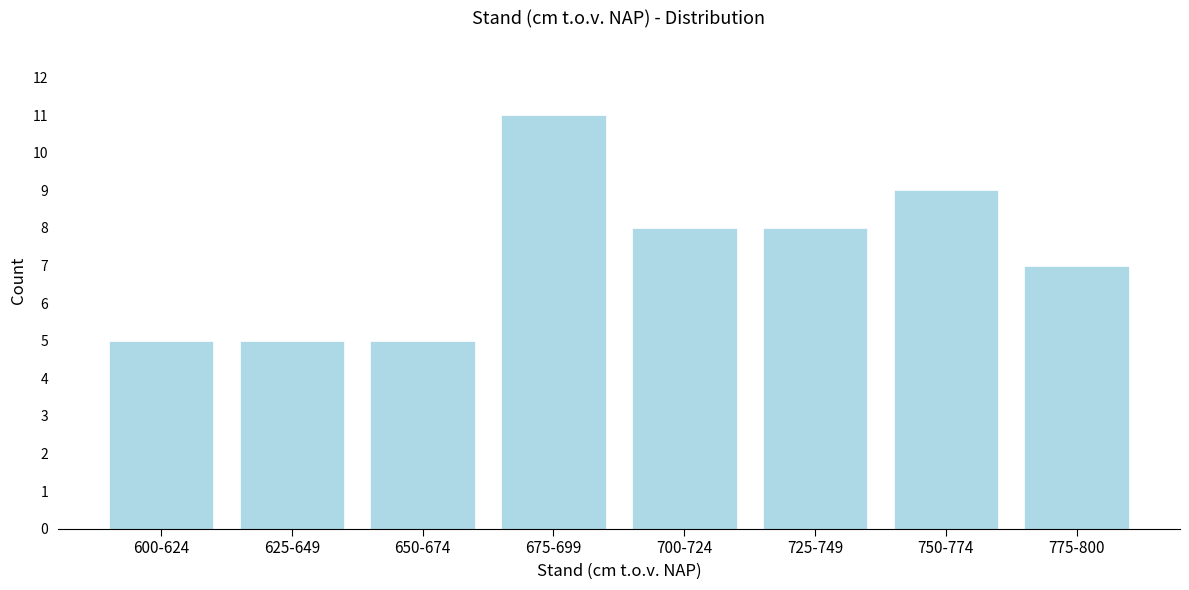

Reading left to right, list all the values displayed in this chart.

600-624=5	625-649=5	650-674=5	675-699=11	700-724=8	725-749=8	750-774=9	775-800=7